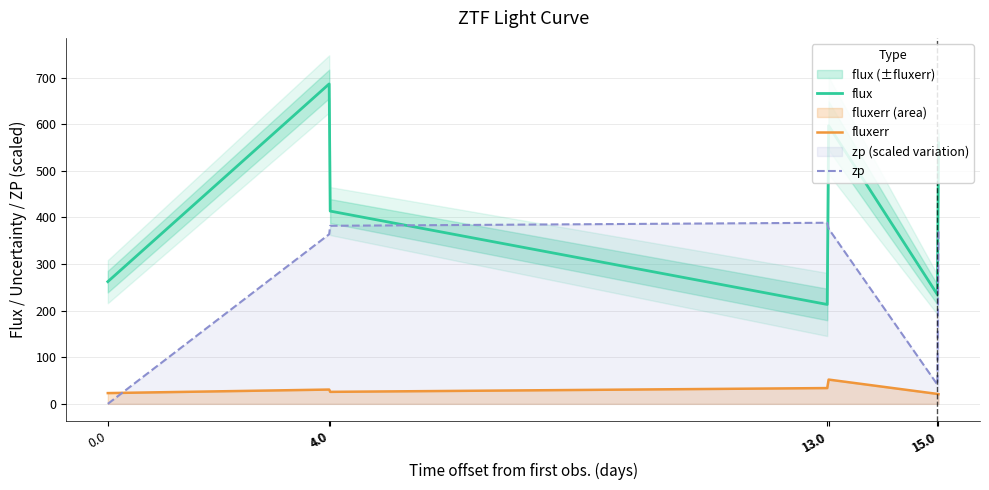

True or false: fluxerr and flux cross at least once.

False